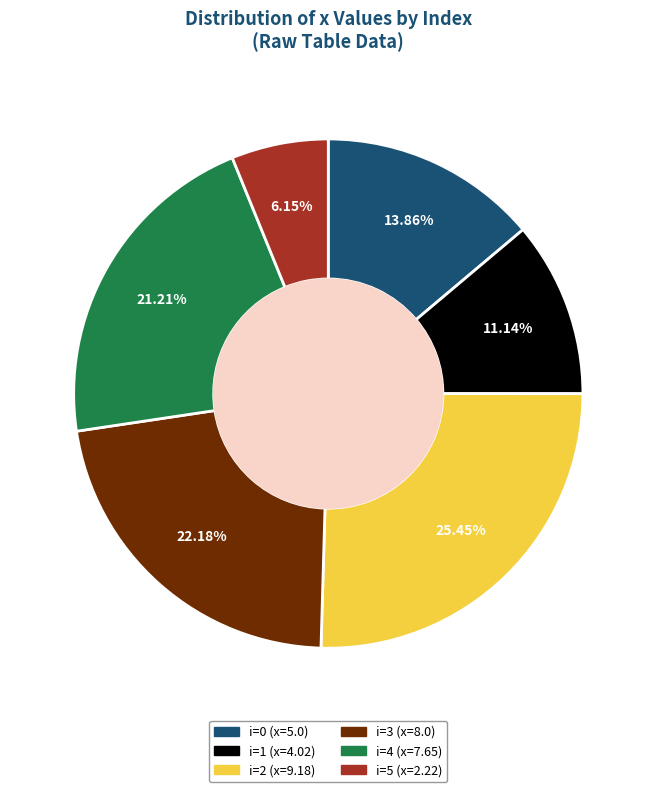

Does any single category account for the majority?

No